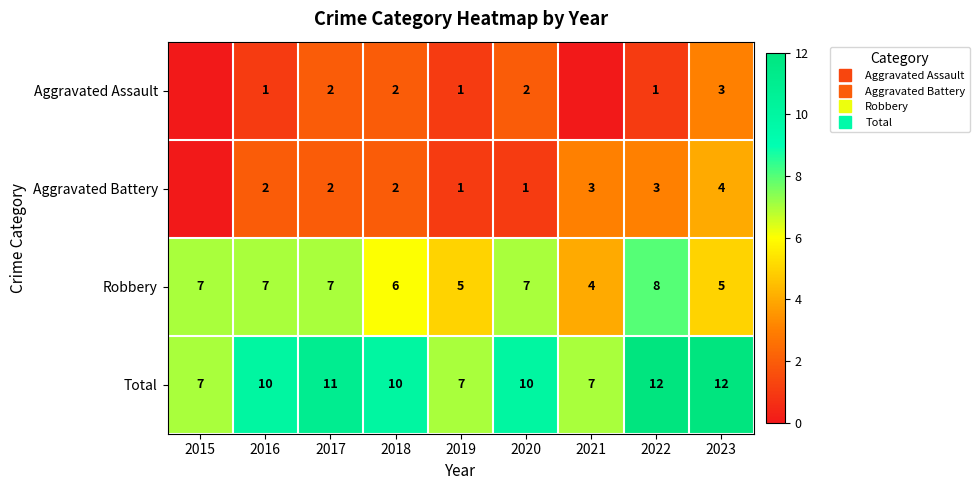

What value does the Total series have at 2021?

7